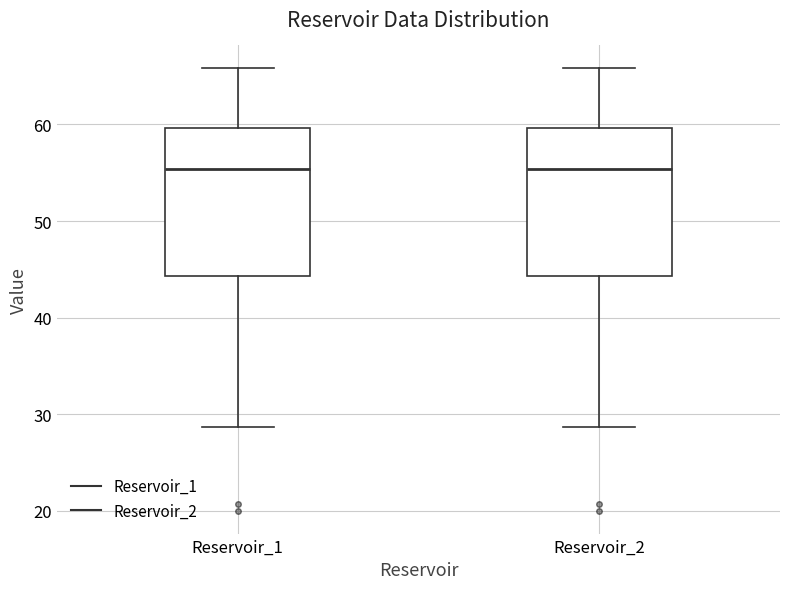

Where is the upper edge of the box for Reservoir_1 on the y-axis? The values are not printed on the chart, so give them approximately, as read against the axis.

60